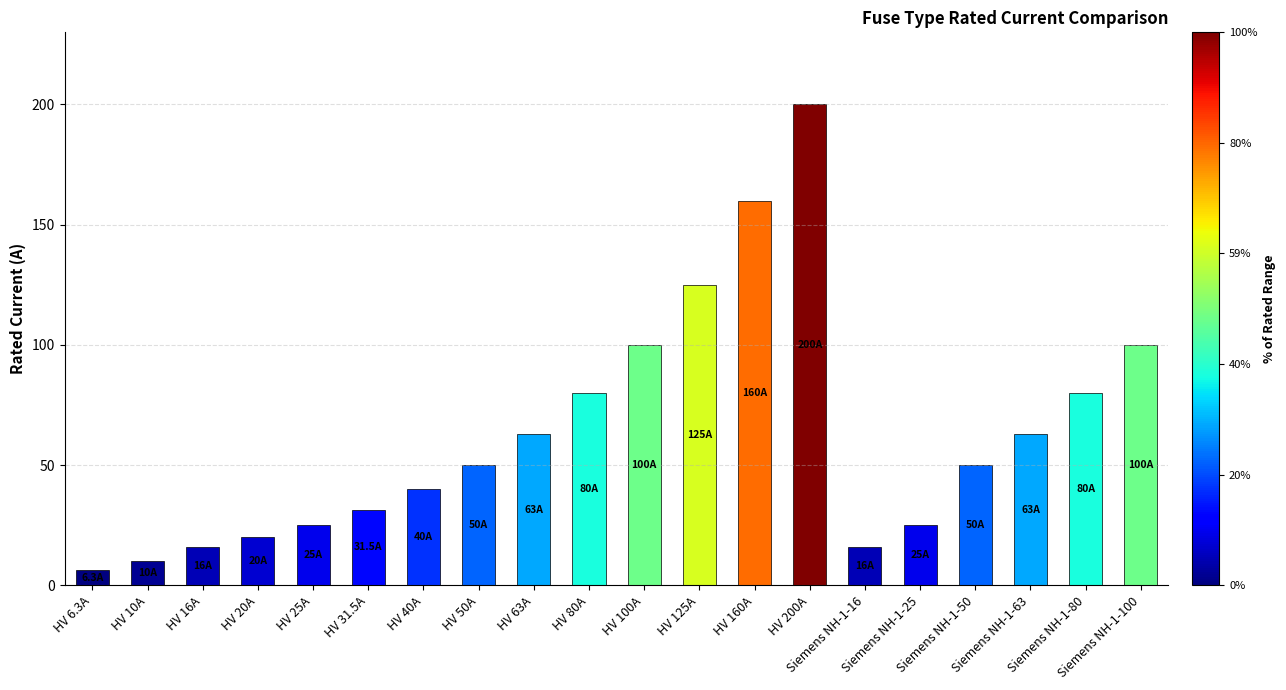

What is the value of the 17th bar from the left?

50.0